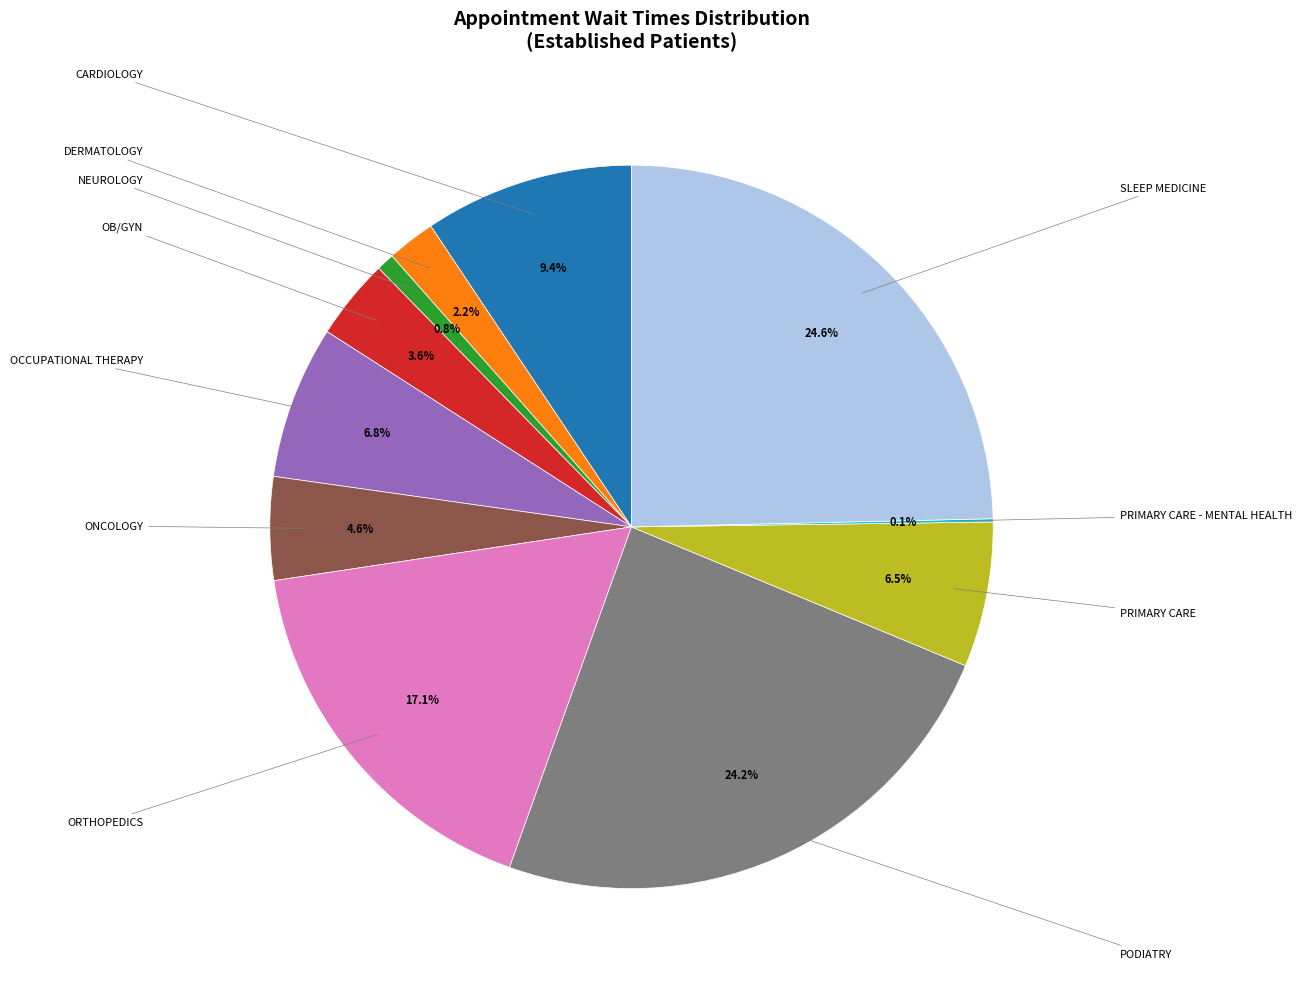

Is there any slice that represents more than half of the pie?

No